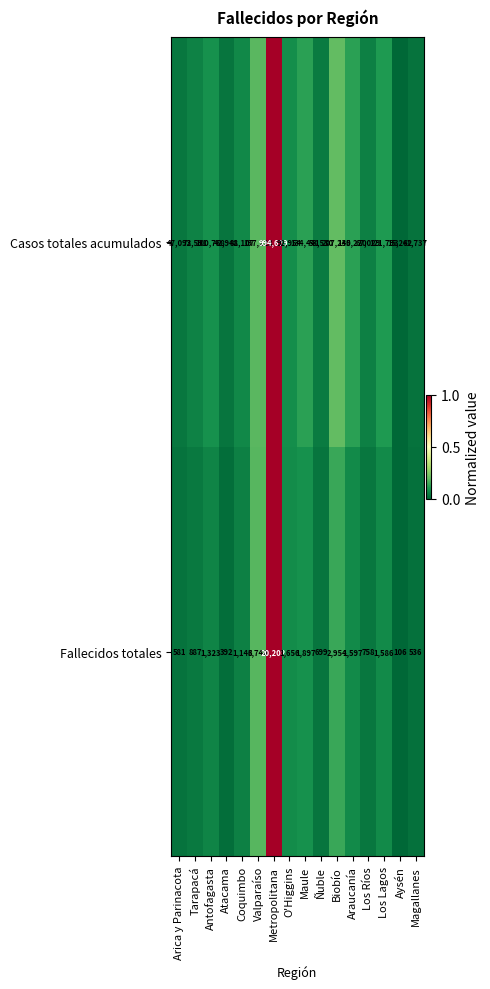

At which category is the sum across all series the highest?

Metropolitana